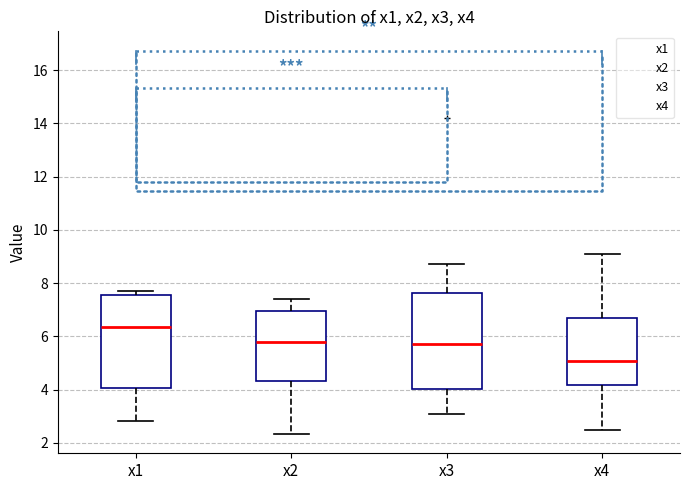

Reading left to right, transcribe this box plot: for each box, give where its median line is, the range the box spans, and where its two whiskers end, as read against the y-axis. The values are not printed on the chart, so give them approximately, as read against the axis.

x1: median 6.4, box 4.0 to 7.6, whiskers 2.8 to 7.8
x2: median 5.8, box 4.4 to 7.0, whiskers 2.4 to 7.4
x3: median 5.8, box 4.0 to 7.6, whiskers 3.0 to 8.8
x4: median 5.0, box 4.2 to 6.6, whiskers 2.4 to 9.0